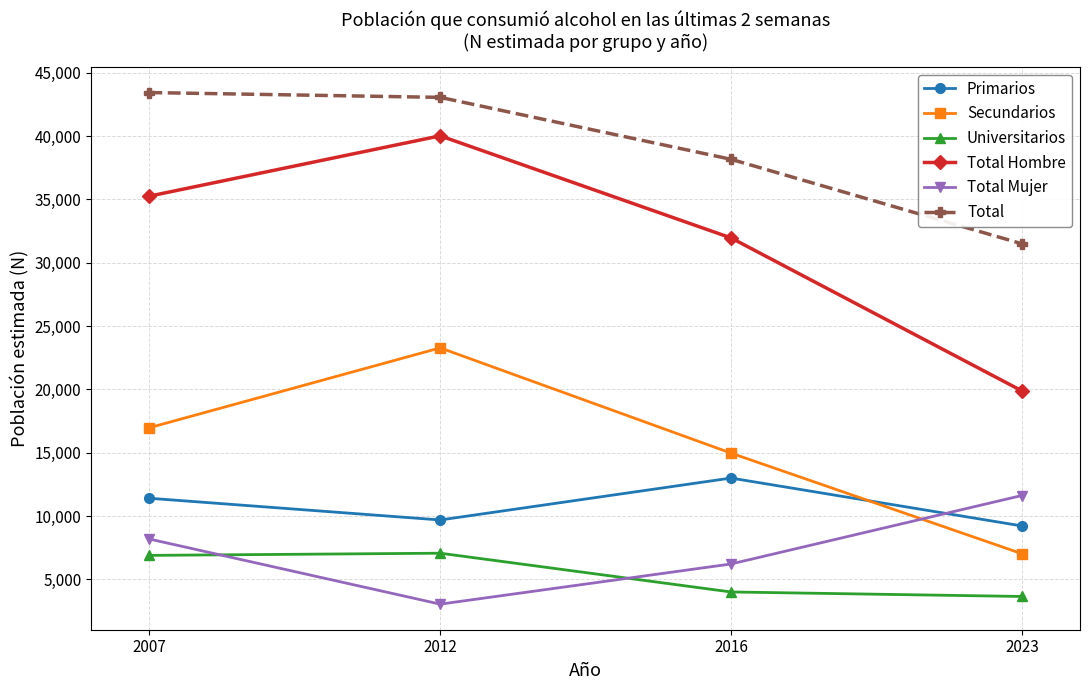

What is the difference between the maximum and second lowest values in the Secundarios series?

8311